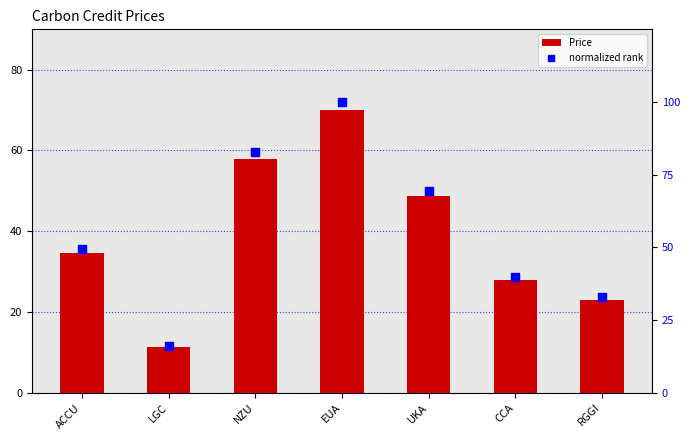

What are all the series names shown in the legend?

Price, normalized rank